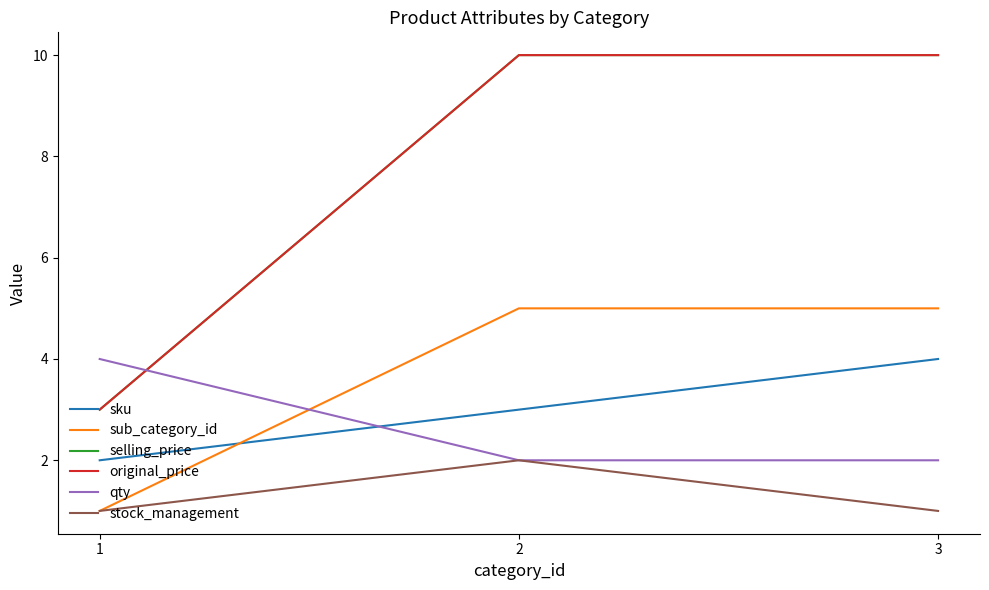

What is the sum of all selling_price values?

23